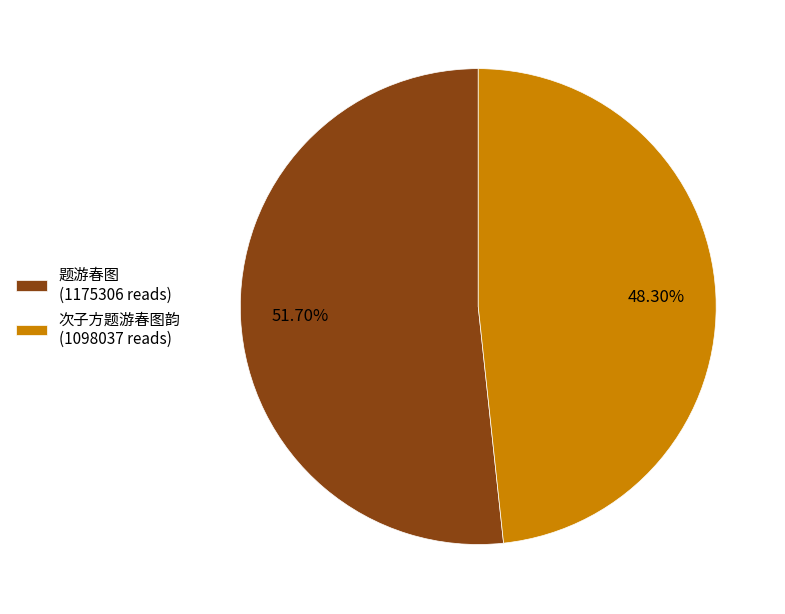

To the nearest percent, what is the difference between the largest and smallest slice percentages?

3%